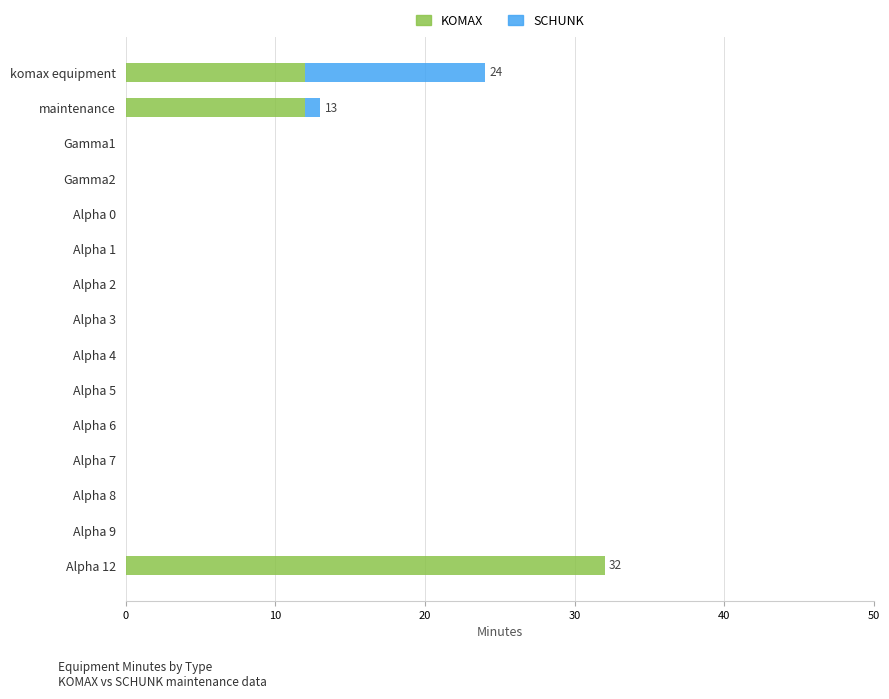

Which category has the highest value in the KOMAX series?

Alpha 12